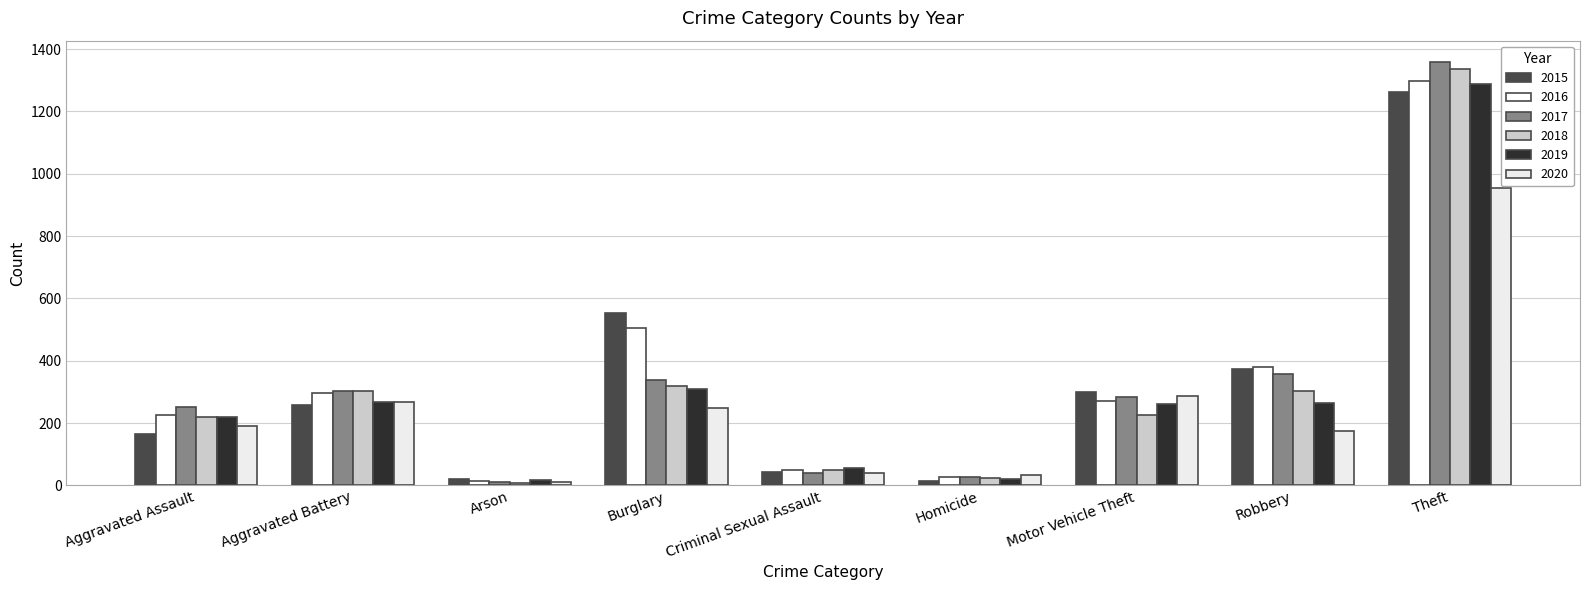

What are all the series names shown in the legend?

2015, 2016, 2017, 2018, 2019, 2020